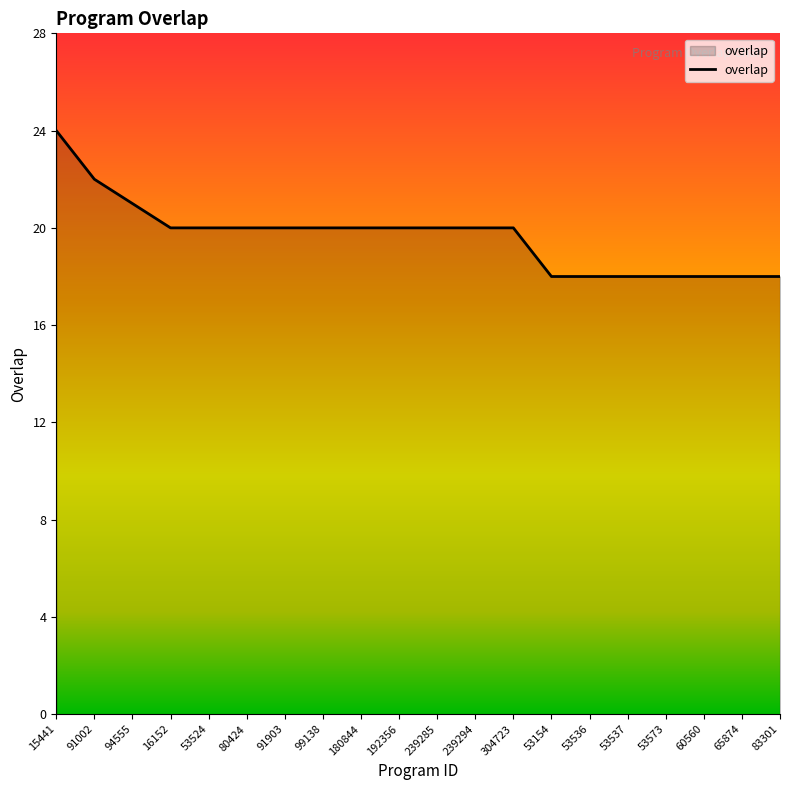

What is the smallest value displayed?

18